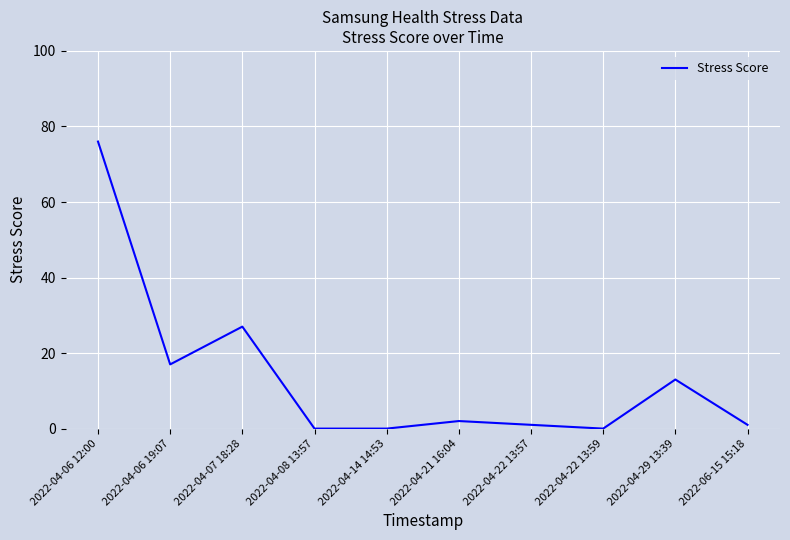

Reading right to left, list all the values displayed in this chart.

1	13	0	1	2	0	0	27	17	76